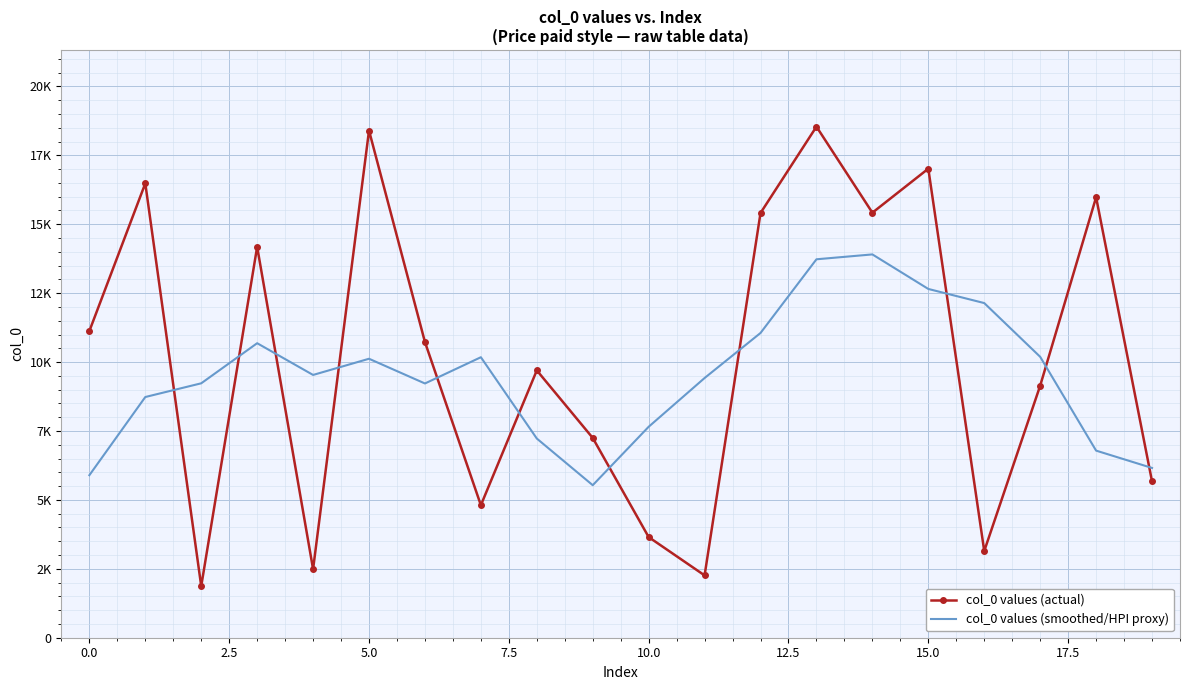

Reading left to right, list all the values displayed in this chart.

col_0 values (actual): 11125.0	16483.0	1871.0	14182.0	2487.0	18399.0	10726.0	4808.0	9698.0	7248.0	3651.0	2261.0	15408.0	18540.0	15419.0	17016.0	3145.0	9143.0	15979.0	5671.0
col_0 values (smoothed/HPI proxy): 5895.8	8732.2	9229.6	10684.4	9533.0	10120.4	9223.6	10175.8	7226.2	5533.2	7653.2	9421.6	11055.8	13728.8	13905.6	12652.6	12140.4	10190.8	6787.6	6158.6